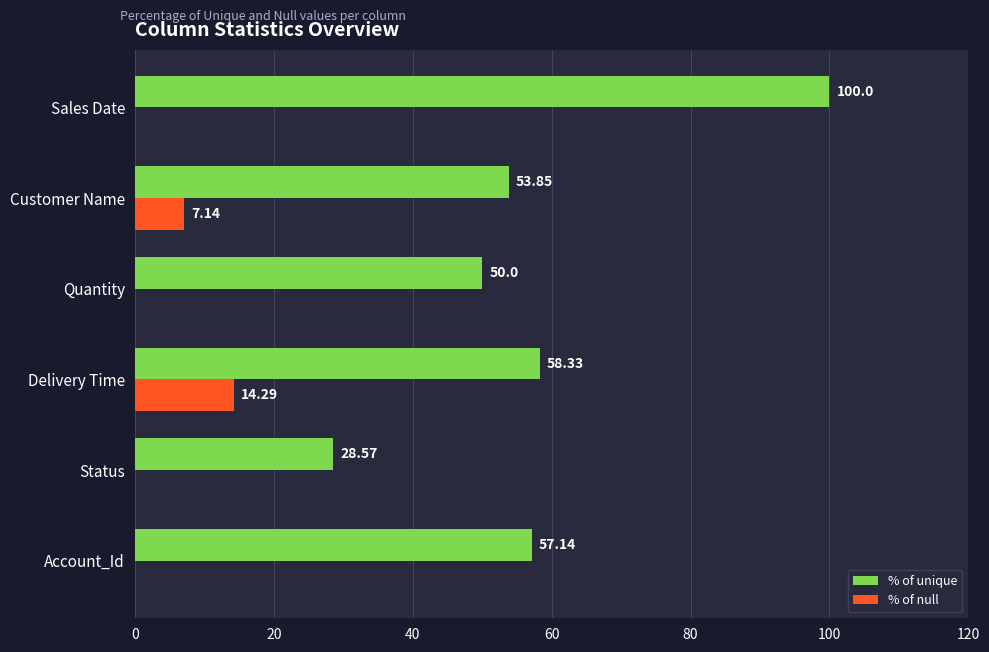

What is the highest value of the % of unique series?

100.0